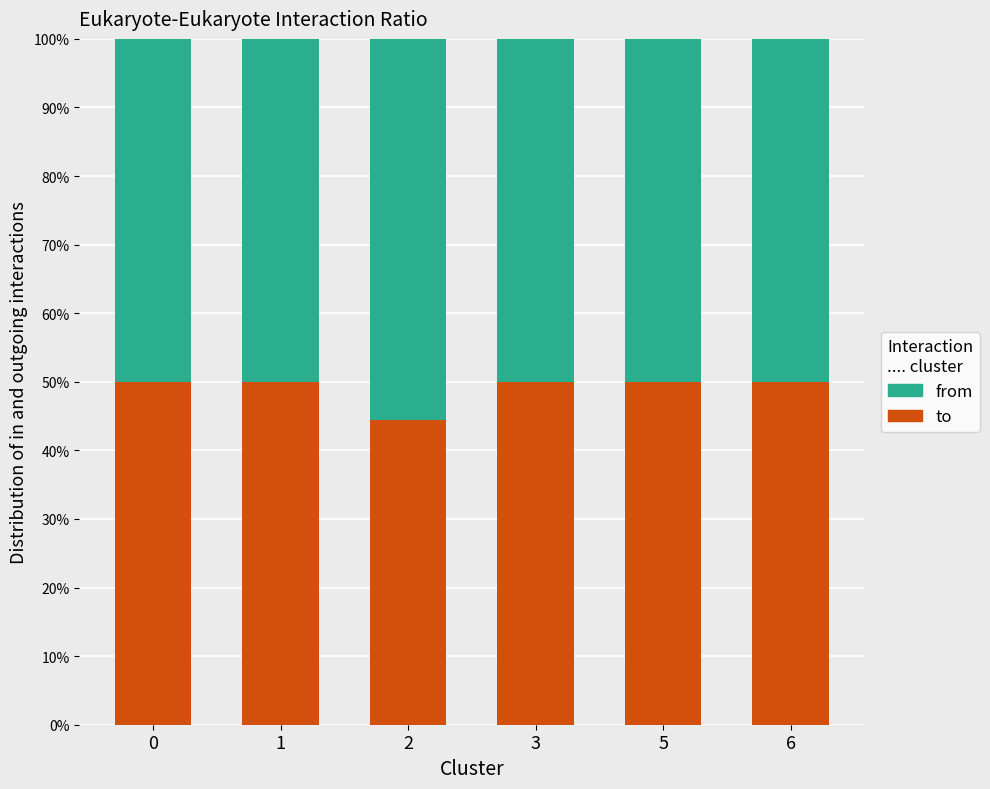

The to series shows 44.4 at 2. True or false?

True